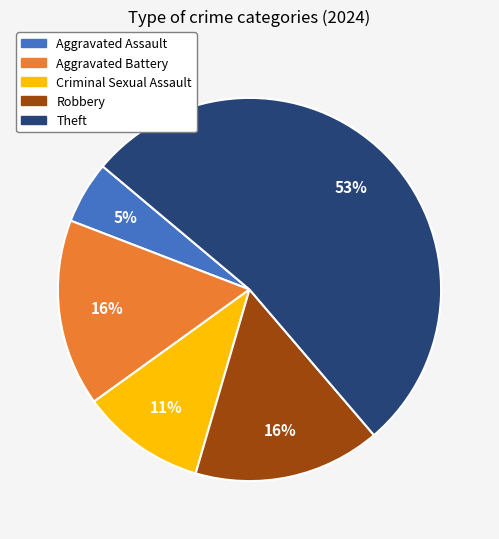

Does any single category account for the majority?

Yes